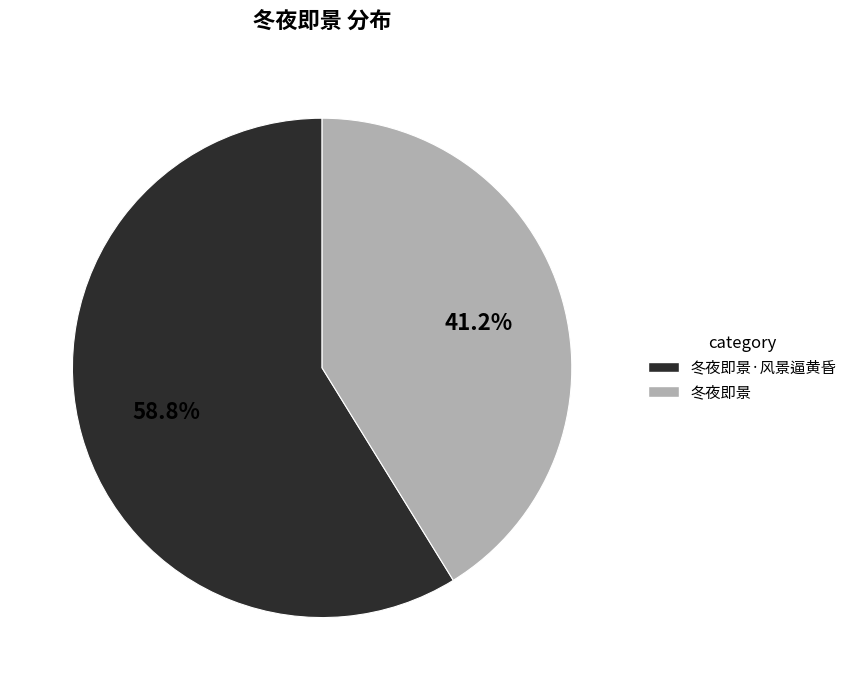

To the nearest percent, what is the difference between the largest and smallest slice percentages?

18%